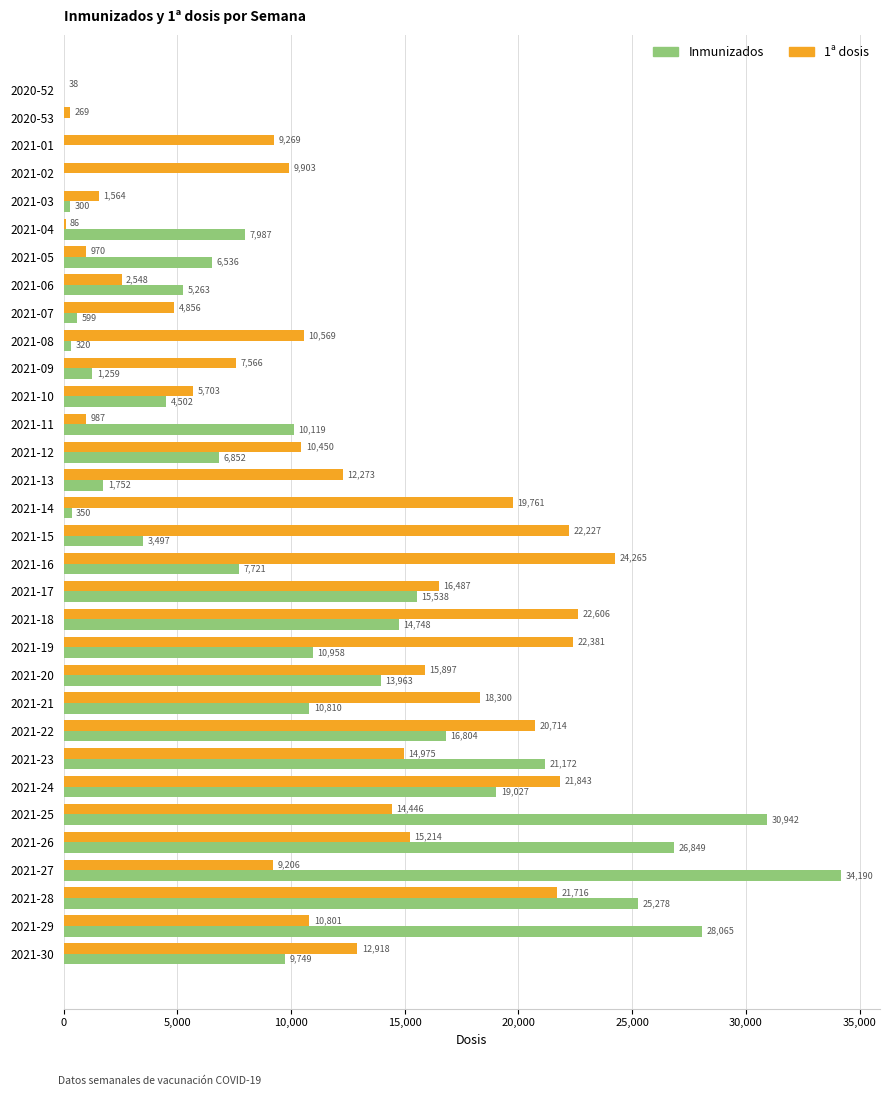

What is the maximum value for Inmunizados?

34190